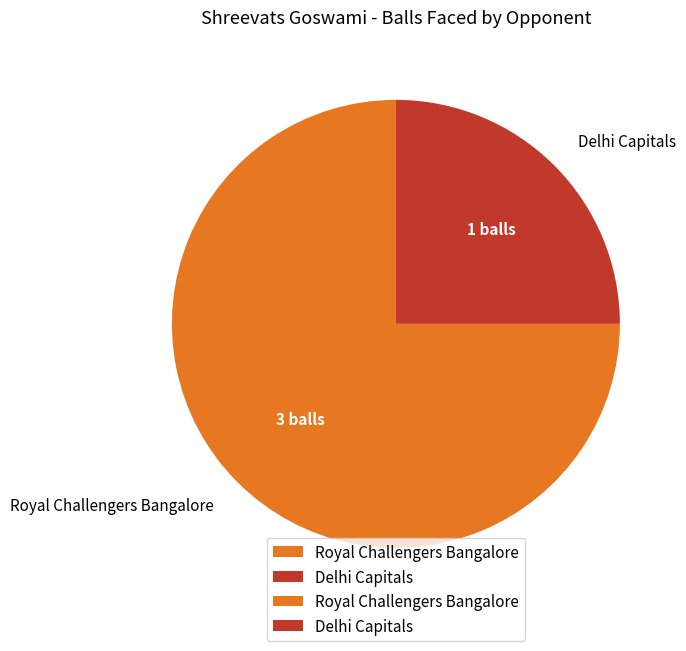

Is the sum of Royal Challengers Bangalore and Delhi Capitals greater than half?

Yes